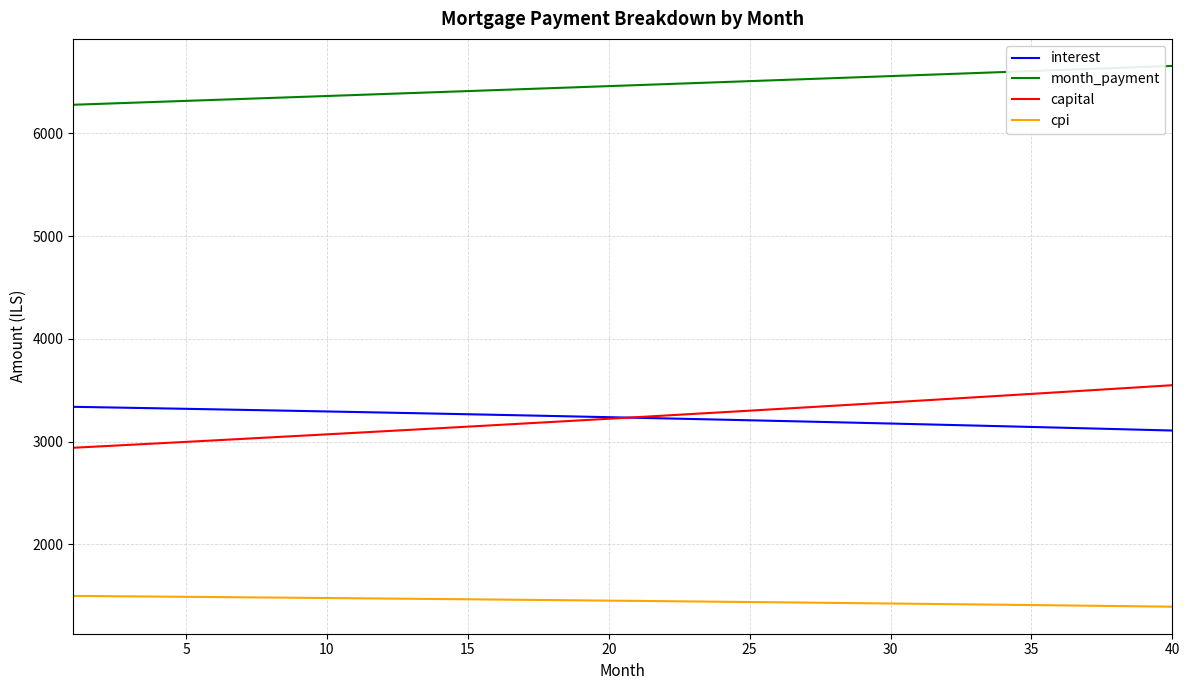

Which series has the widest spread of values?

capital